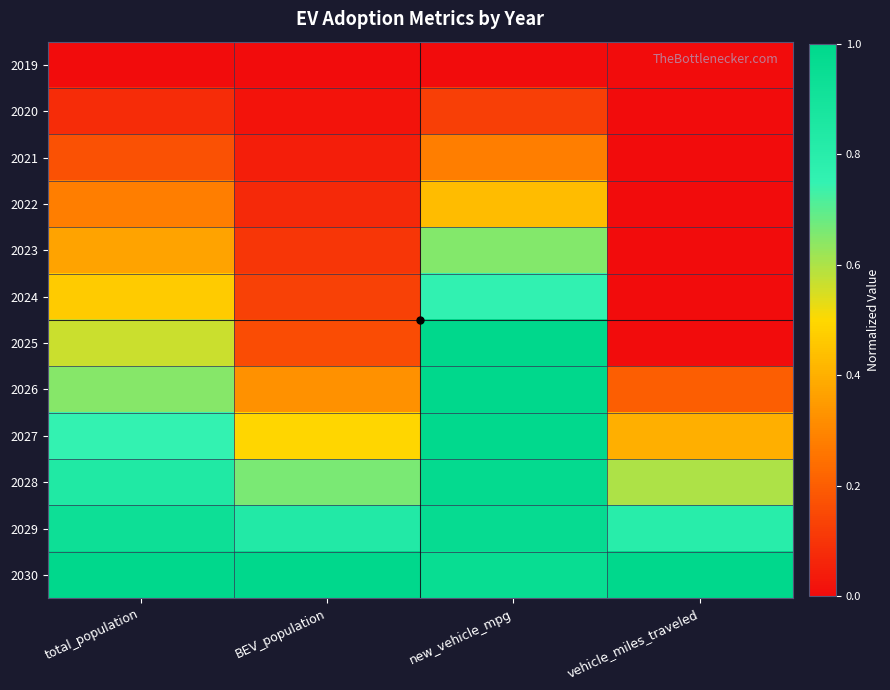

Reading left to right, list all the values displayed in this chart.

2019: total_population=0.0	BEV_population=0.0	new_vehicle_mpg=0.0	vehicle_miles_traveled=0.0
2020: total_population=0.1	BEV_population=0.0	new_vehicle_mpg=0.1	vehicle_miles_traveled=0.0
2021: total_population=0.2	BEV_population=0.0	new_vehicle_mpg=0.3	vehicle_miles_traveled=0.0
2022: total_population=0.3	BEV_population=0.1	new_vehicle_mpg=0.4	vehicle_miles_traveled=0.0
2023: total_population=0.4	BEV_population=0.1	new_vehicle_mpg=0.7	vehicle_miles_traveled=0.0
2024: total_population=0.5	BEV_population=0.1	new_vehicle_mpg=0.8	vehicle_miles_traveled=0.0
2025: total_population=0.6	BEV_population=0.2	new_vehicle_mpg=1.0	vehicle_miles_traveled=0.0
2026: total_population=0.6	BEV_population=0.3	new_vehicle_mpg=1.0	vehicle_miles_traveled=0.2
2027: total_population=0.7	BEV_population=0.5	new_vehicle_mpg=1.0	vehicle_miles_traveled=0.4
2028: total_population=0.8	BEV_population=0.7	new_vehicle_mpg=1.0	vehicle_miles_traveled=0.6
2029: total_population=0.9	BEV_population=0.8	new_vehicle_mpg=1.0	vehicle_miles_traveled=0.8
2030: total_population=1.0	BEV_population=1.0	new_vehicle_mpg=1.0	vehicle_miles_traveled=1.0